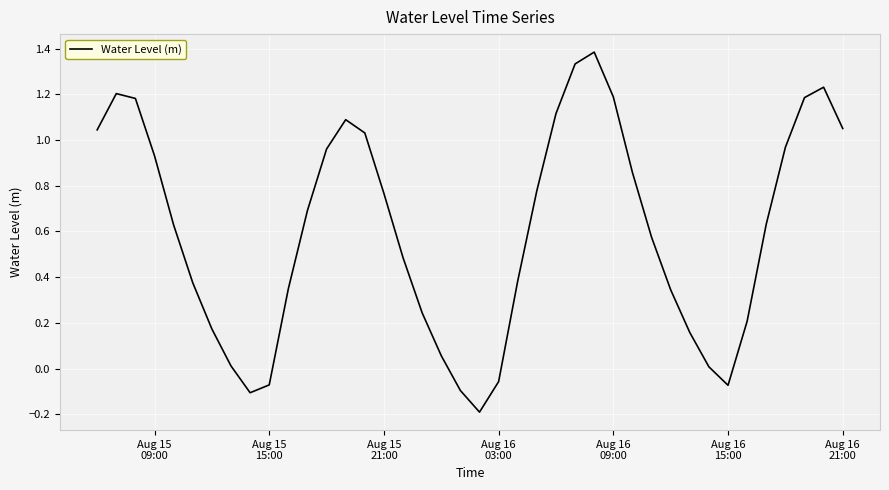

How many values are above zero?

34